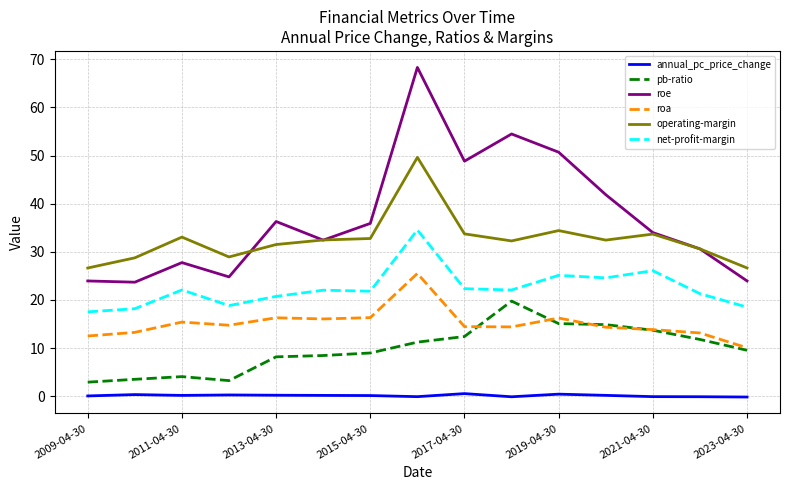

What is the difference between the second highest and second lowest values in the pb-ratio series?

11.8